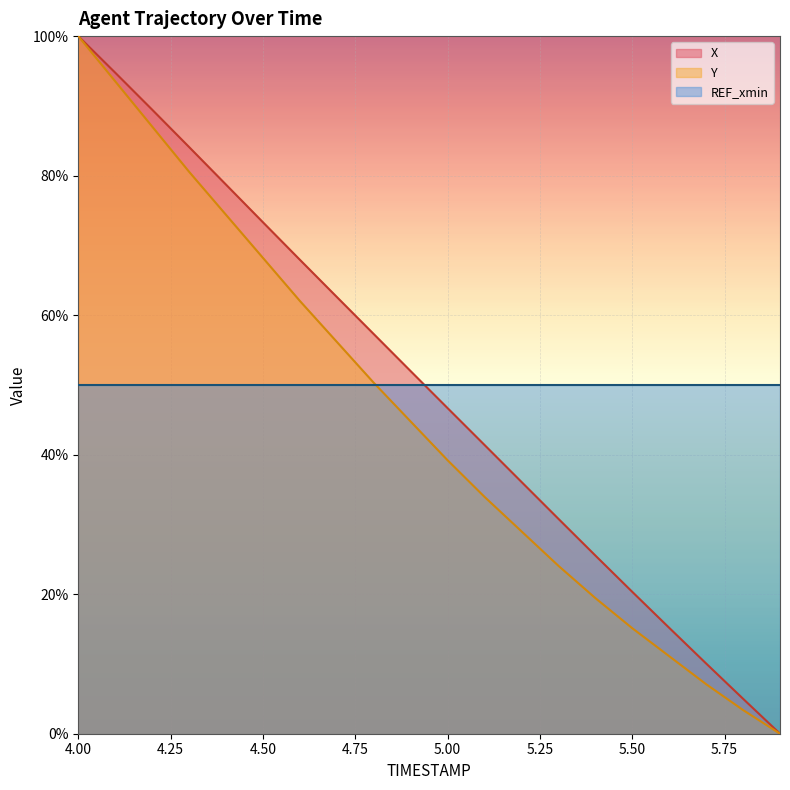

Is the value of X at 5.8 greater than the value of Y at 5.4?

No